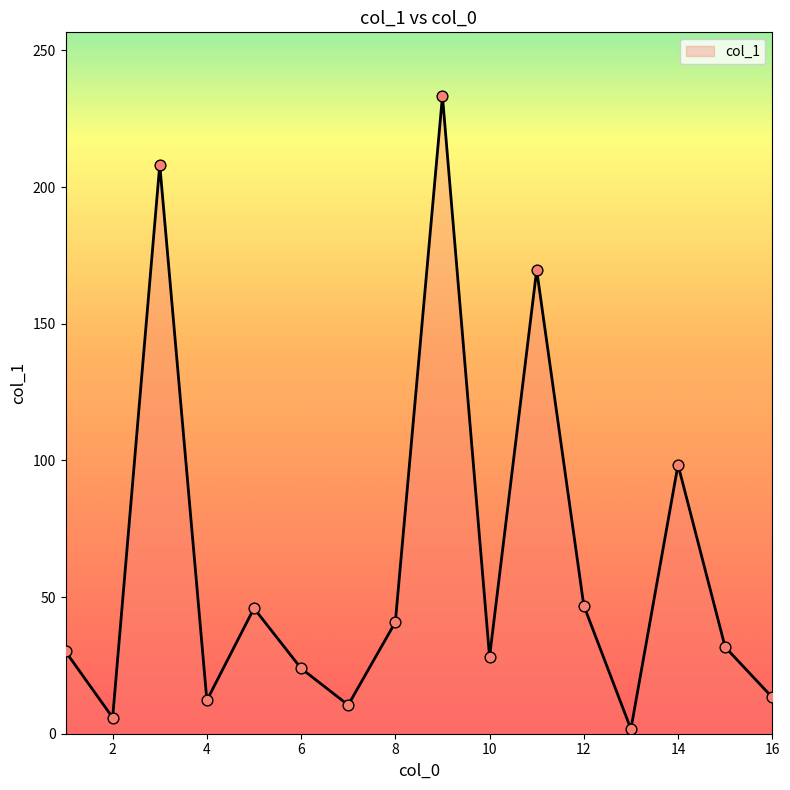

What is the greatest value displayed?

233.3